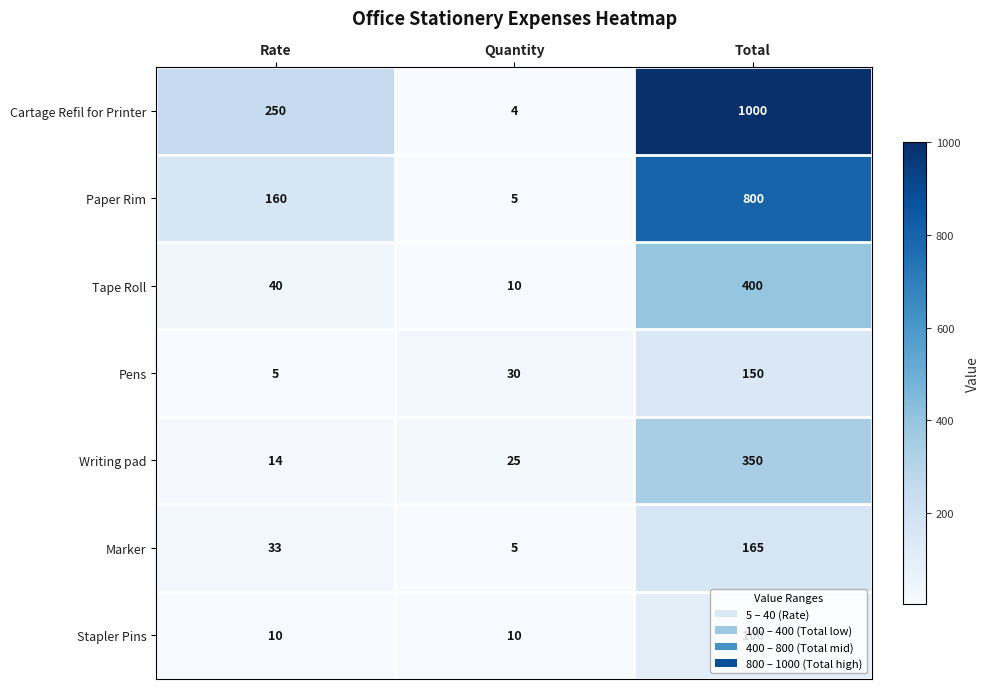

Rank the series by their maximum value, from lowest to highest.

Stapler Pins, Pens, Marker, Writing pad, Tape Roll, Paper Rim, Cartage Refil for Printer